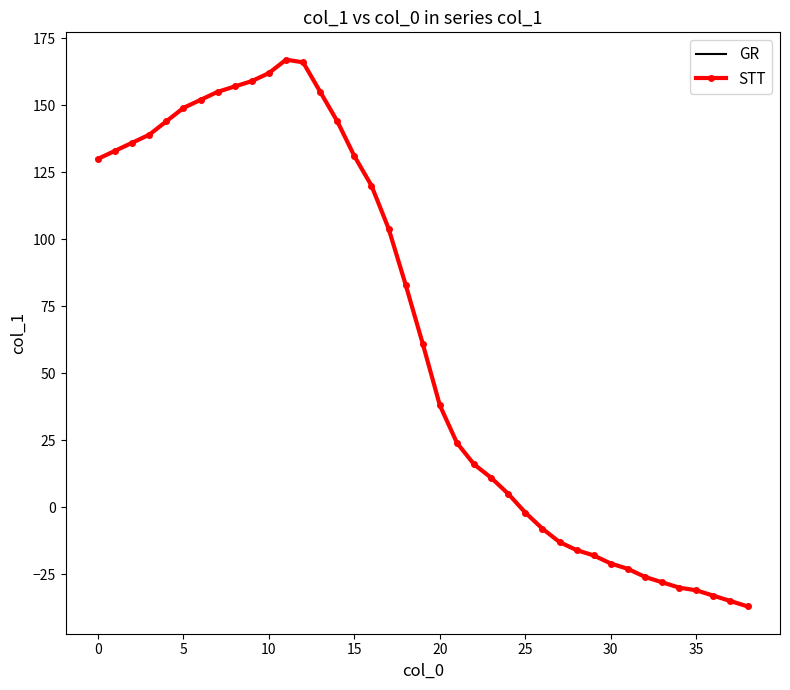

How many values in the STT series are below 61?

19